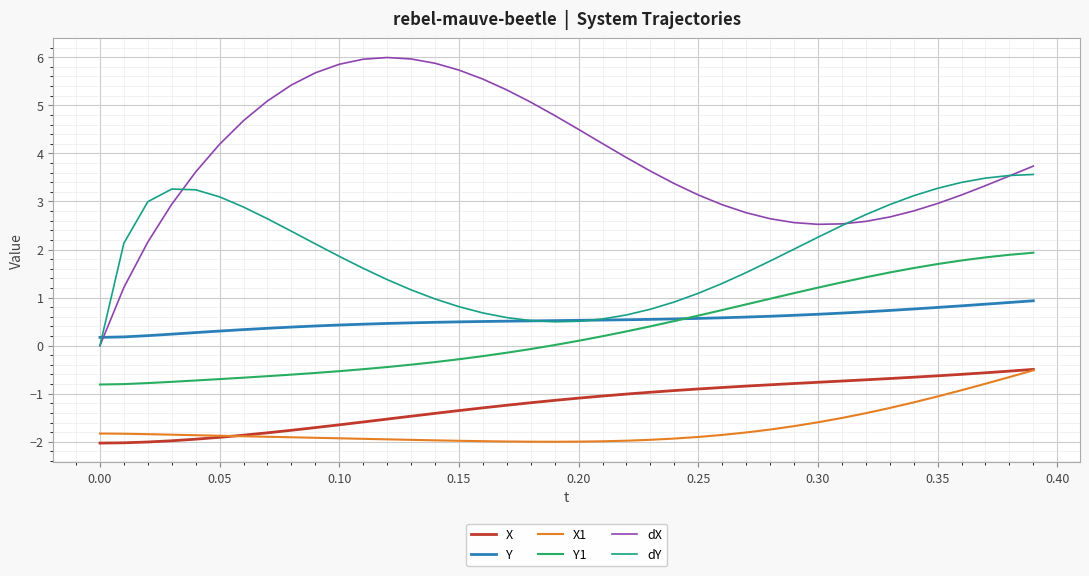

True or false: dY and Y intersect in this chart.

True